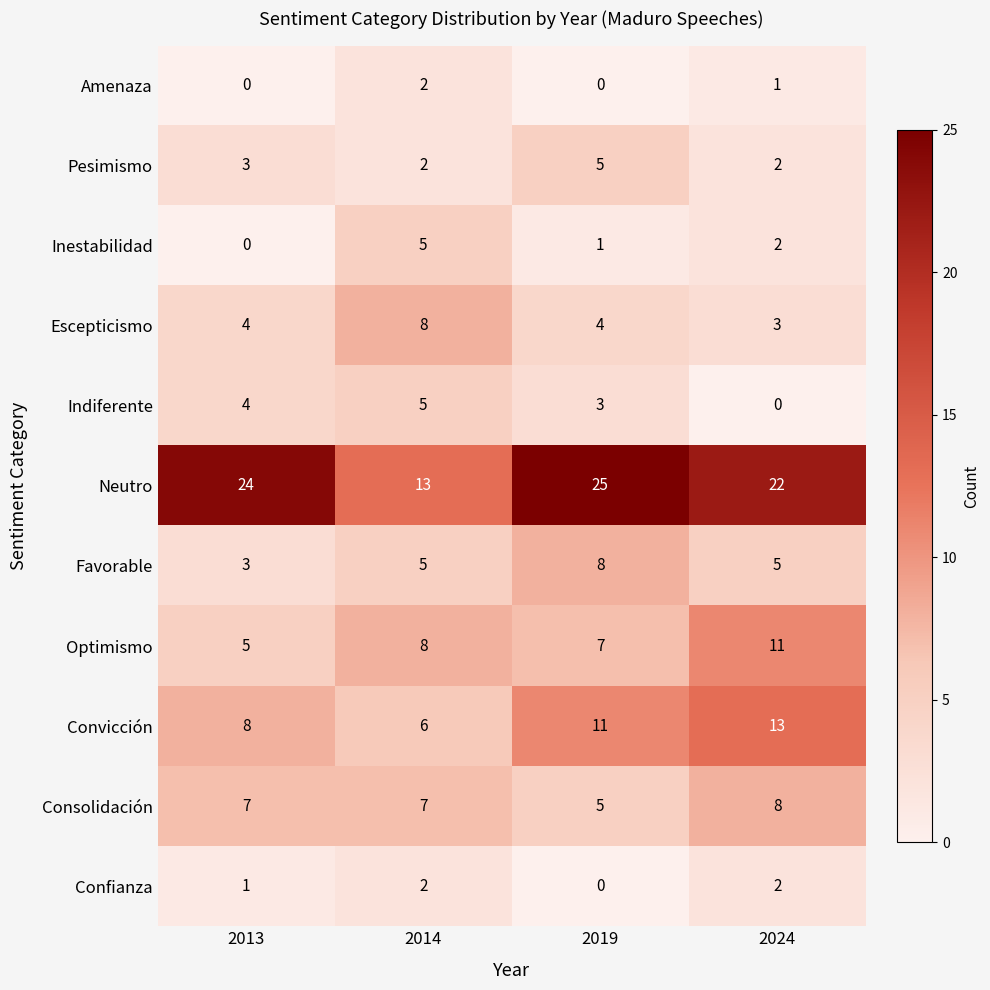

What is the spread (max minus min) of values at 2024?

22